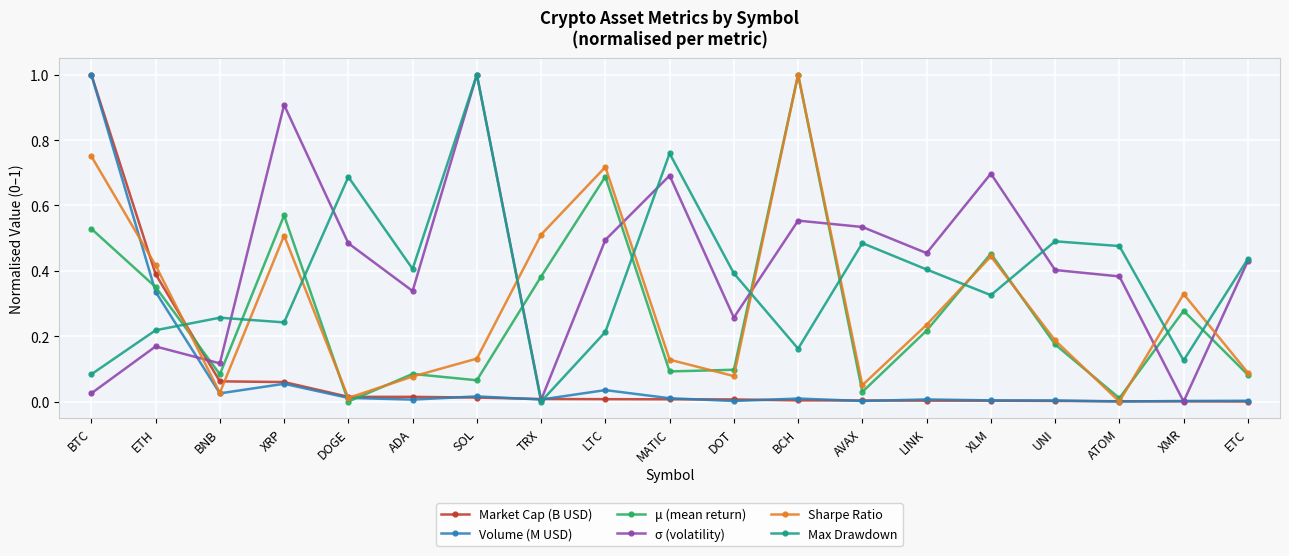

At which category is the sum across all series the highest?

BTC